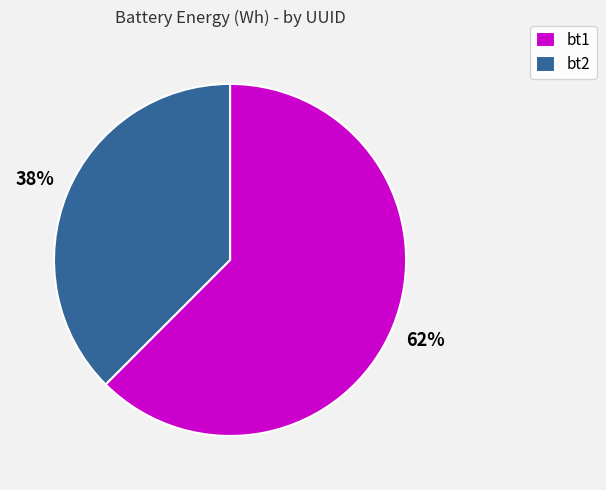

Do bt1 and bt2 together represent more than half of the pie?

Yes